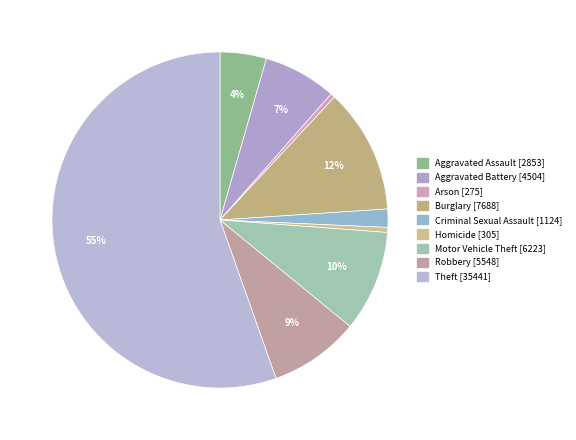

To the nearest percent, what portion does Motor Vehicle Theft represent?

10%